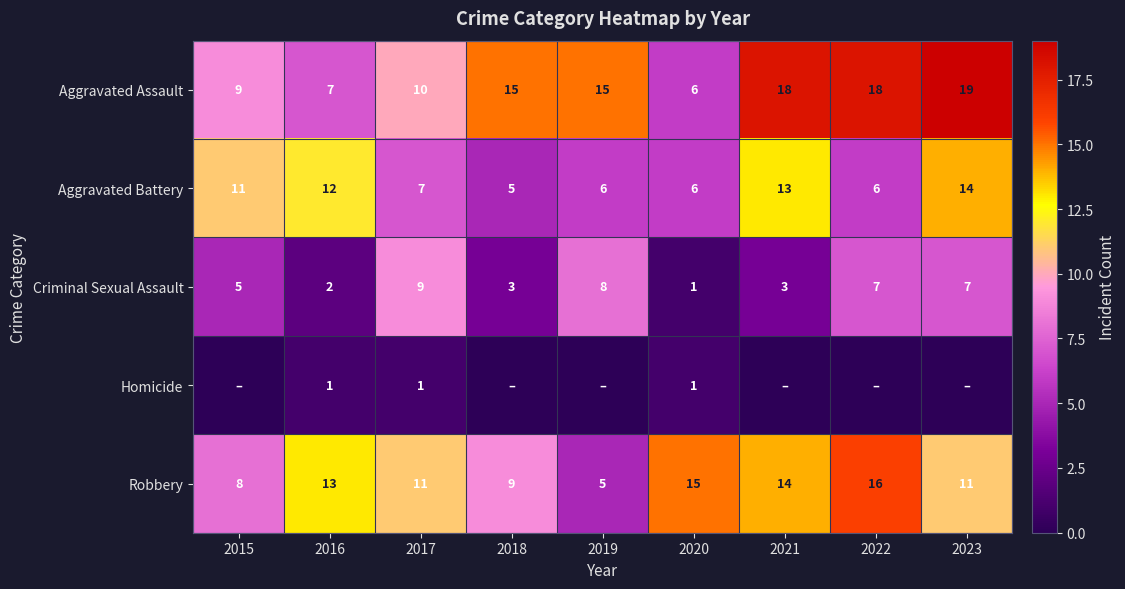

At 2017, list the series in order from largest to smallest.

Robbery, Aggravated Assault, Criminal Sexual Assault, Aggravated Battery, Homicide